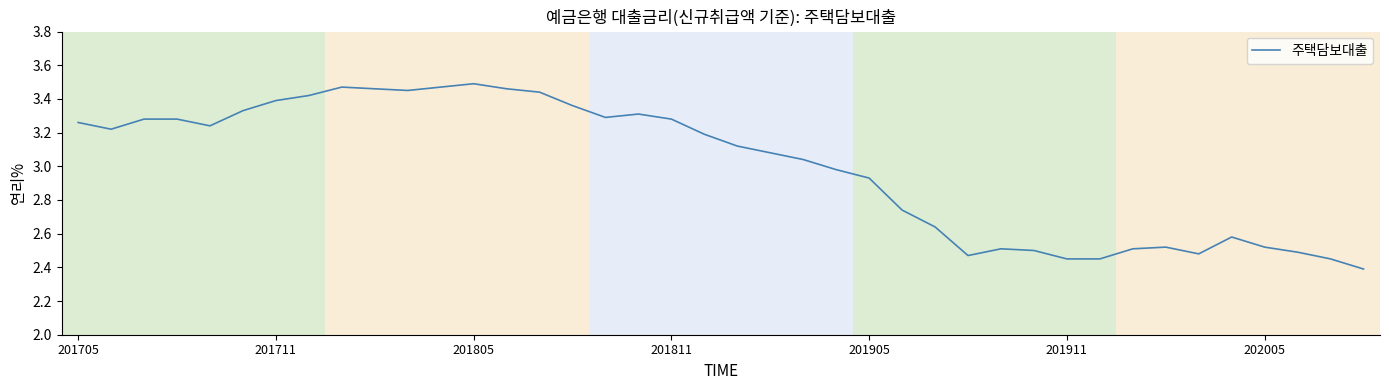

What is the difference between the maximum and minimum values?

1.1